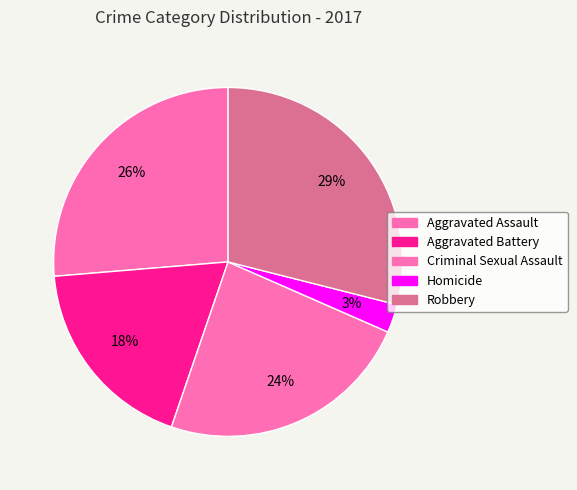

Which category has the smallest portion of the pie?

Homicide